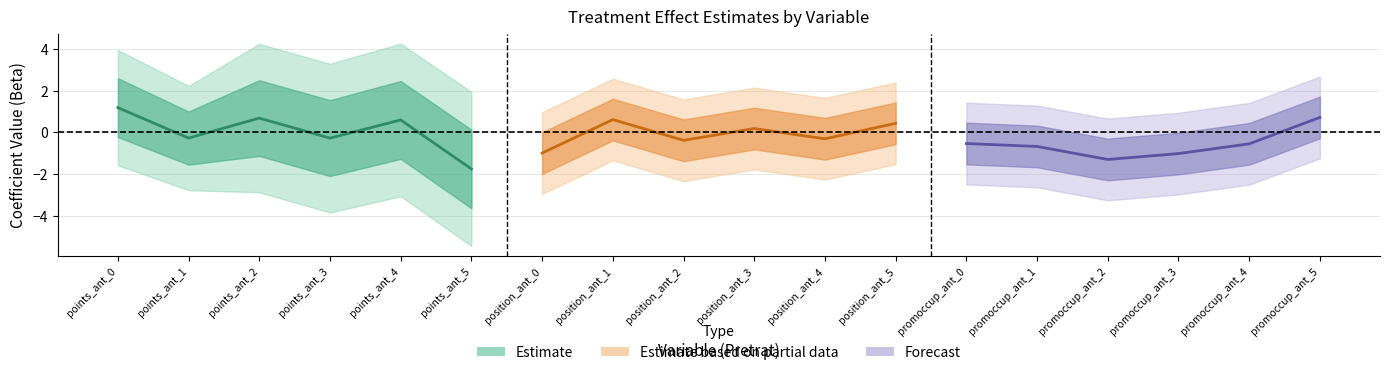

How many data points in Beta are above 0?

7